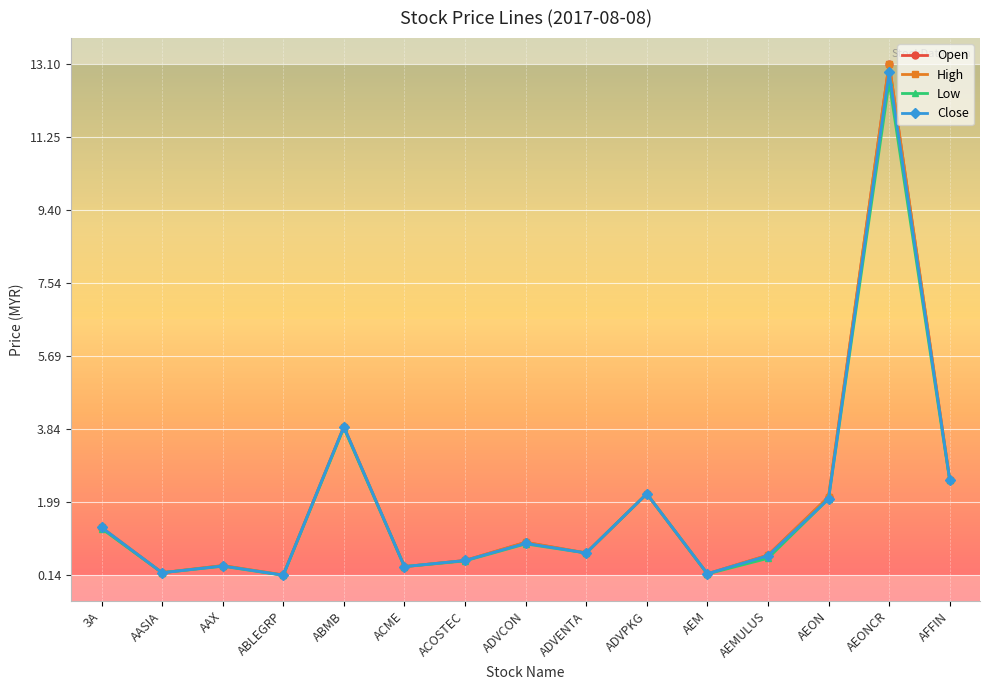

The value of Close at ADVPKG is 2.2. True or false?

True